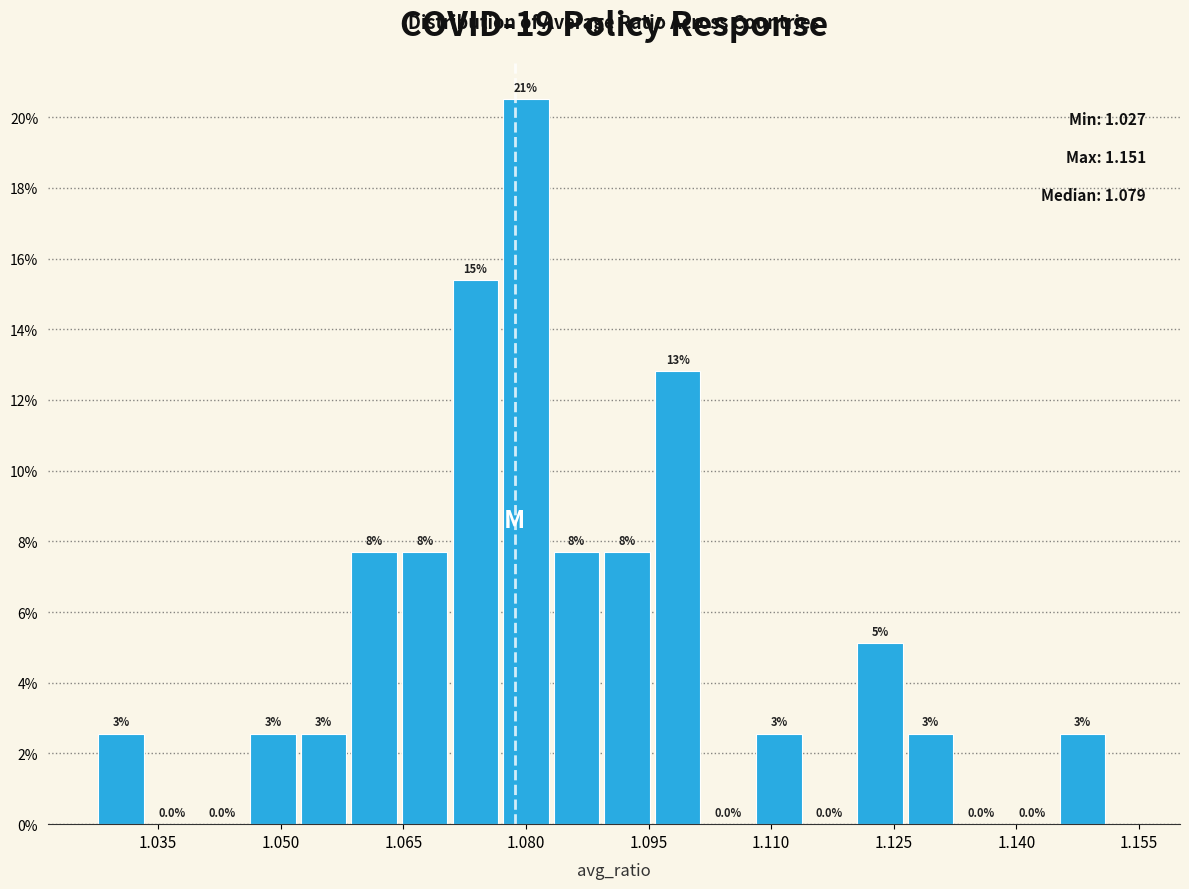

Read against the x-axis, roughly where is the centre of the tallest bar?

1.080